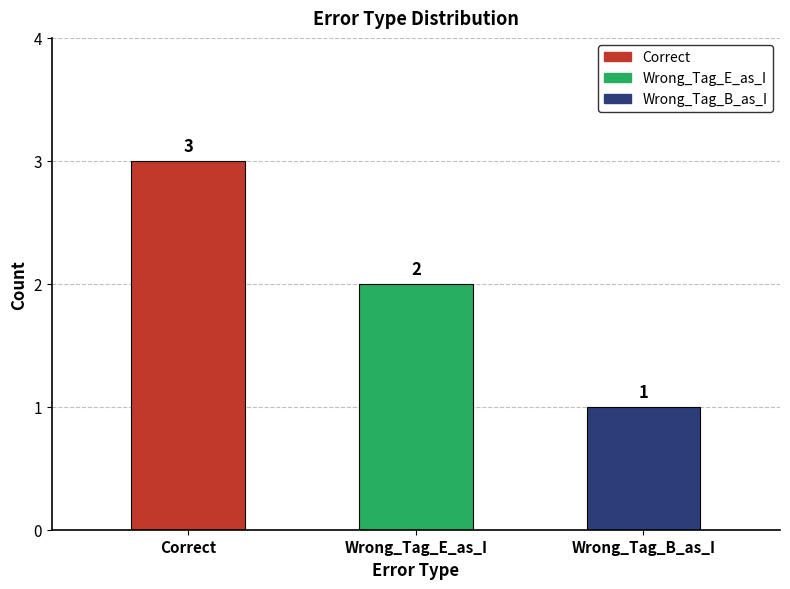

How many values are between 1 and 3?

3